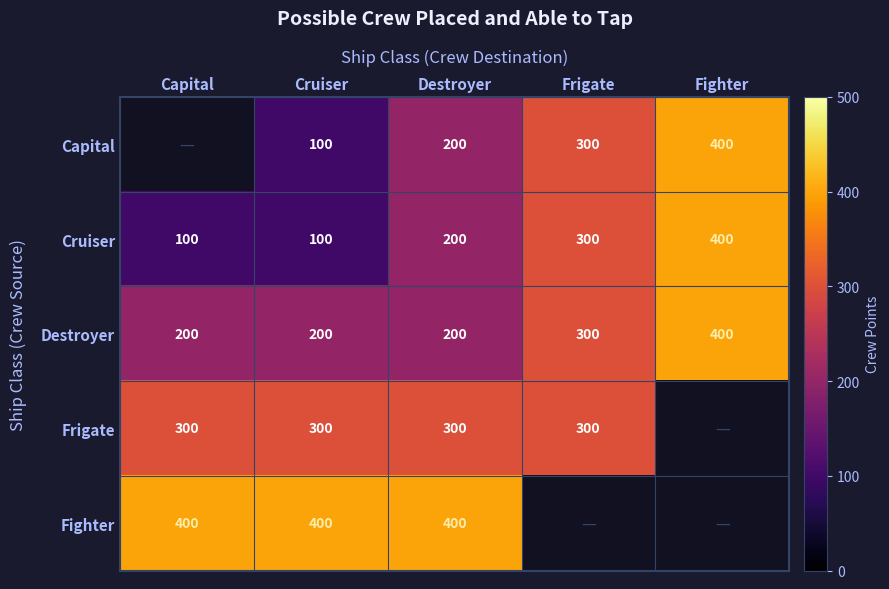

Read the Cruiser value at Destroyer, to the nearest 10.

200